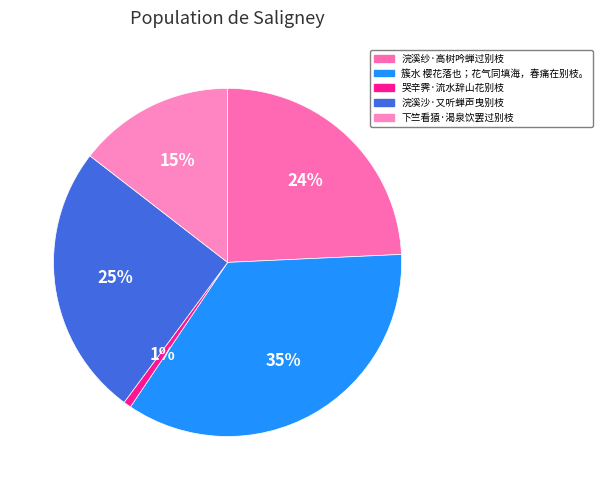

True or false: 浣溪沙·又听蝉声曳别枝 accounts for 25% of the total.

True